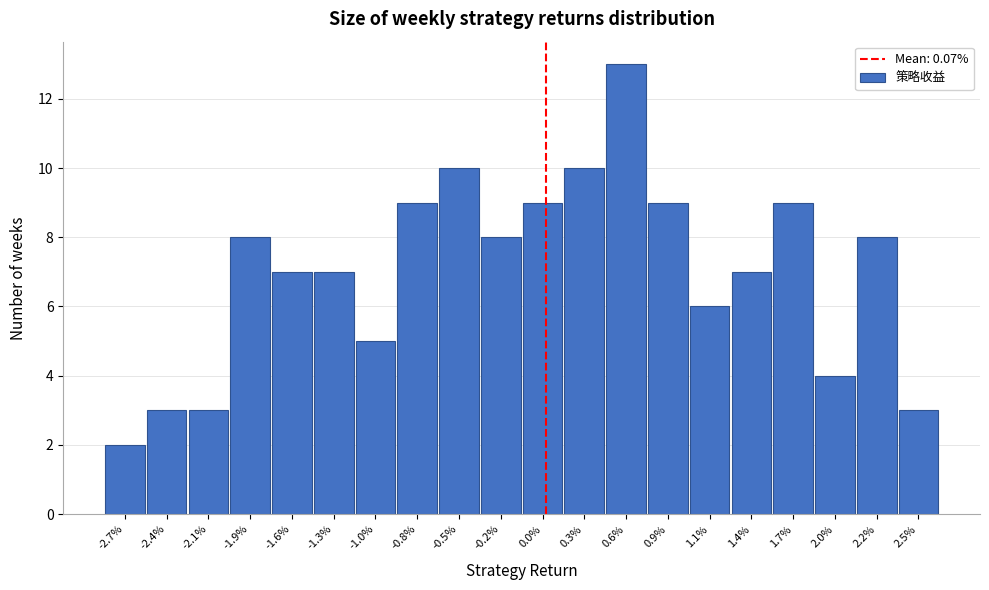

Reading left to right, list all the values displayed in this chart.

2	3	3	8	7	7	5	9	10	8	9	10	13	9	6	7	9	4	8	3